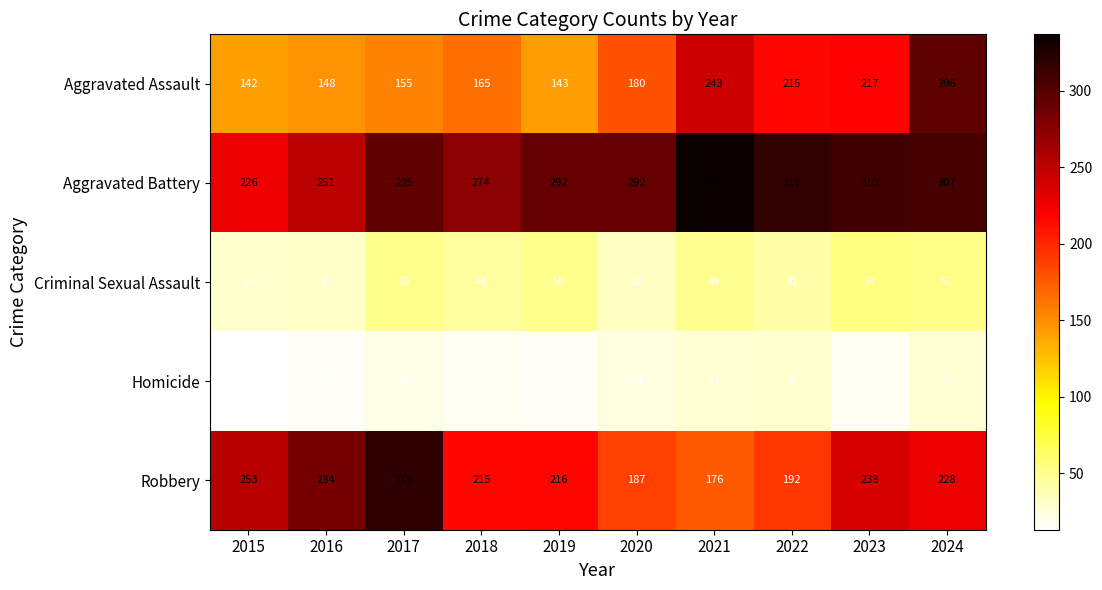

True or false: Aggravated Battery has a value of 85 at 2016.

False